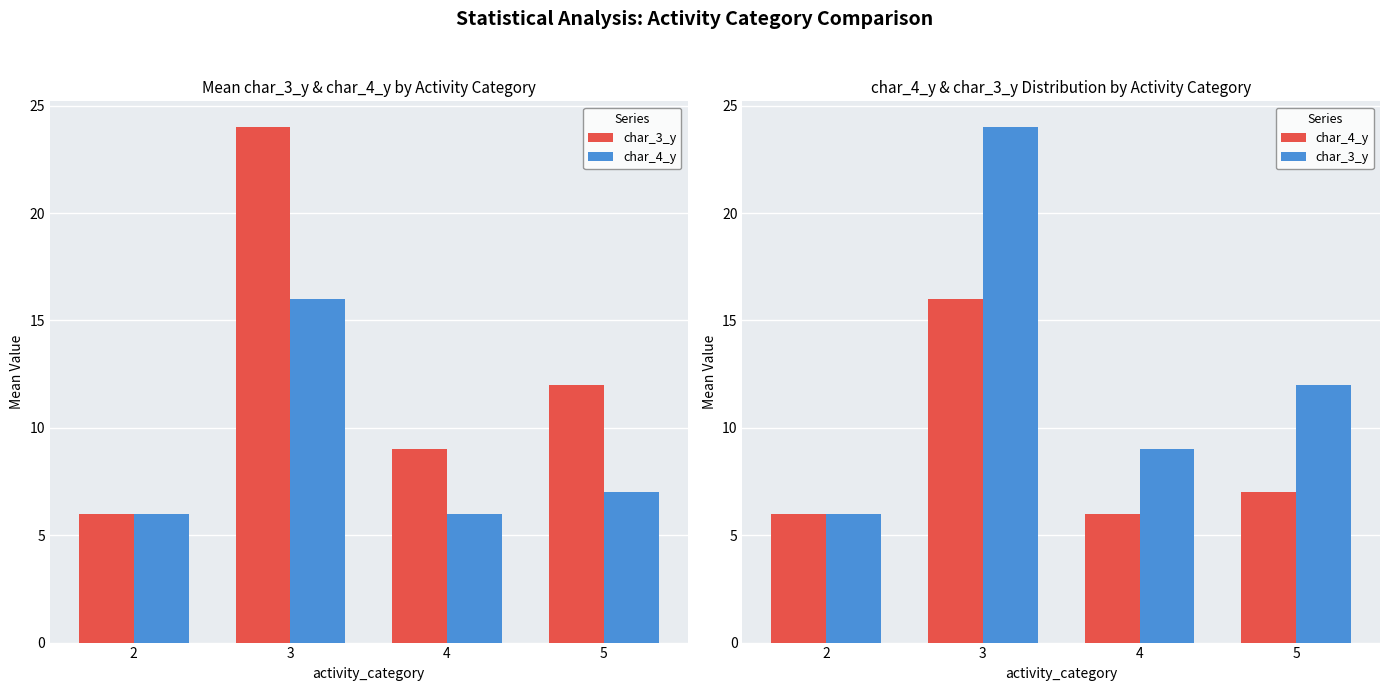

Reading right to left, what are all the values shown in this chart?

char_3_y: 5=12	4=9	3=24	2=6
char_4_y: 5=7	4=6	3=16	2=6